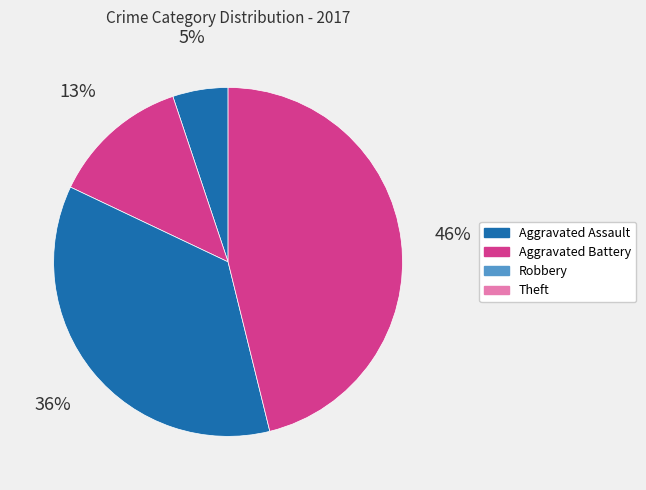

Count the number of slices in the pie.

4